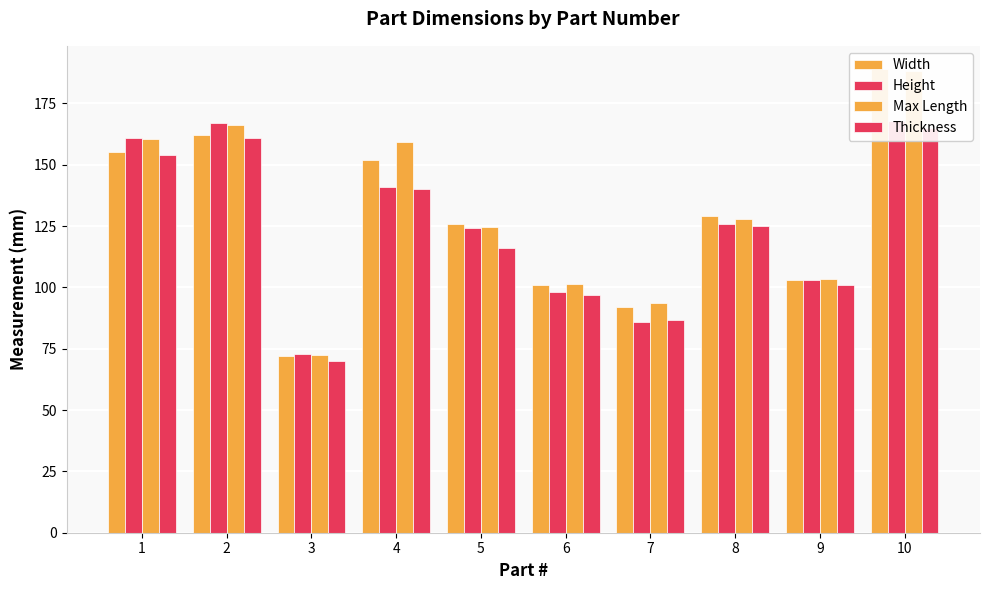

How many data points in Width are less than 129?

5